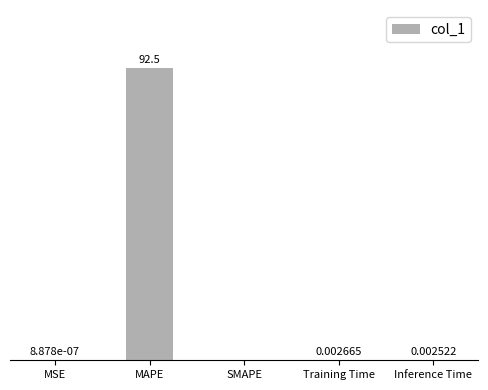

Where is the data nearest to the value 46?

Training Time